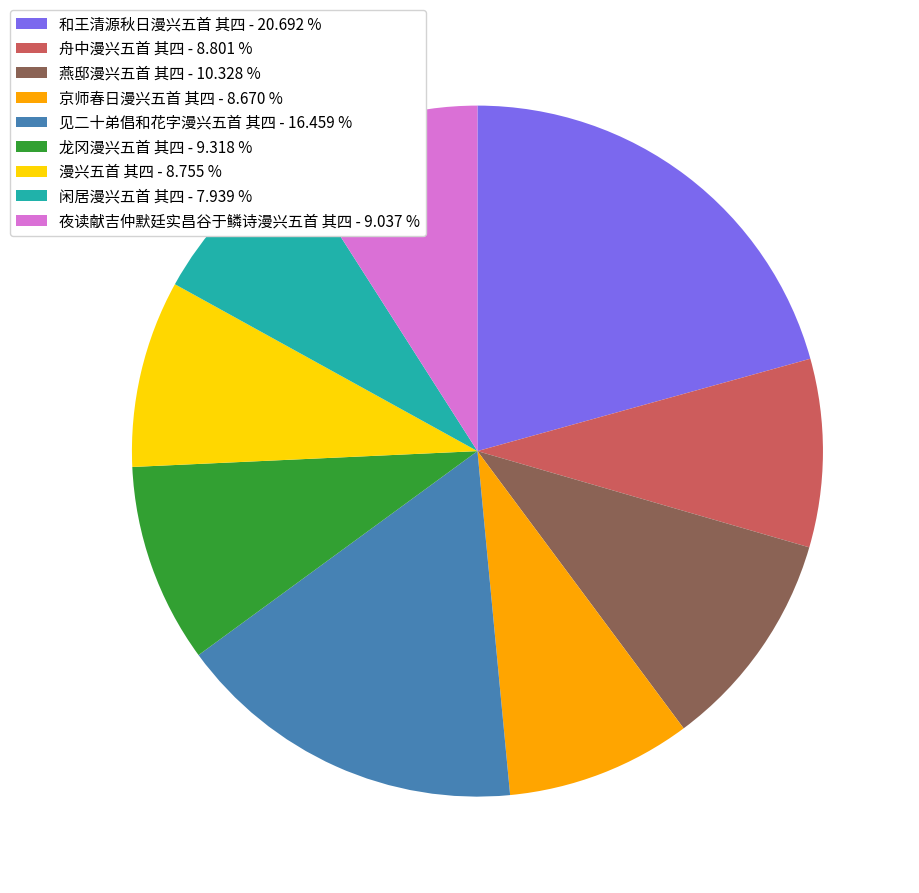

Do 燕邸漫兴五首 其四 and 和王清源秋日漫兴五首 其四 together represent more than half of the pie?

No